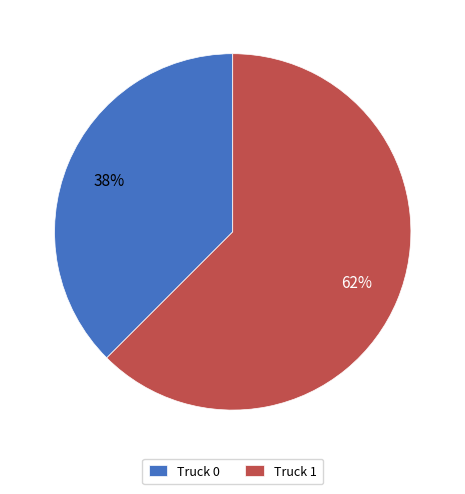

To the nearest percent, what is the average slice percentage?

50%